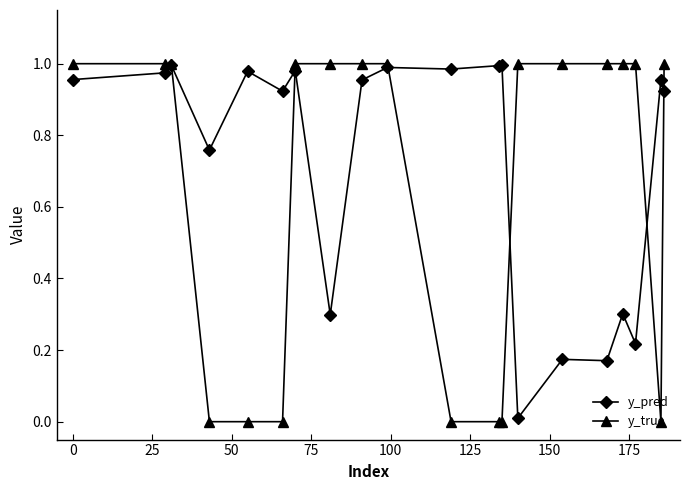

Which series has the widest spread of values?

y_true